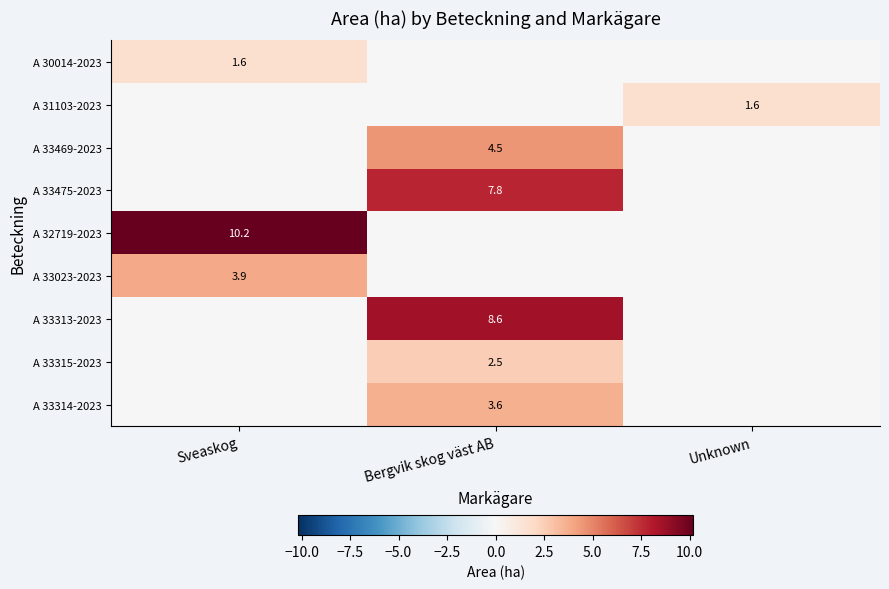

The A 33313-2023 series shows 8.6 at Bergvik skog väst AB. True or false?

True